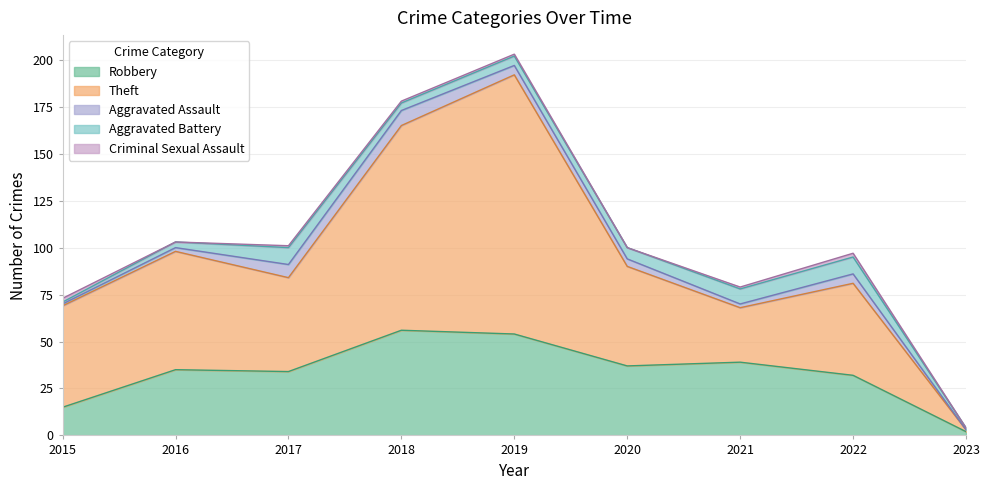

At which label does Robbery first exceed 35?

2018